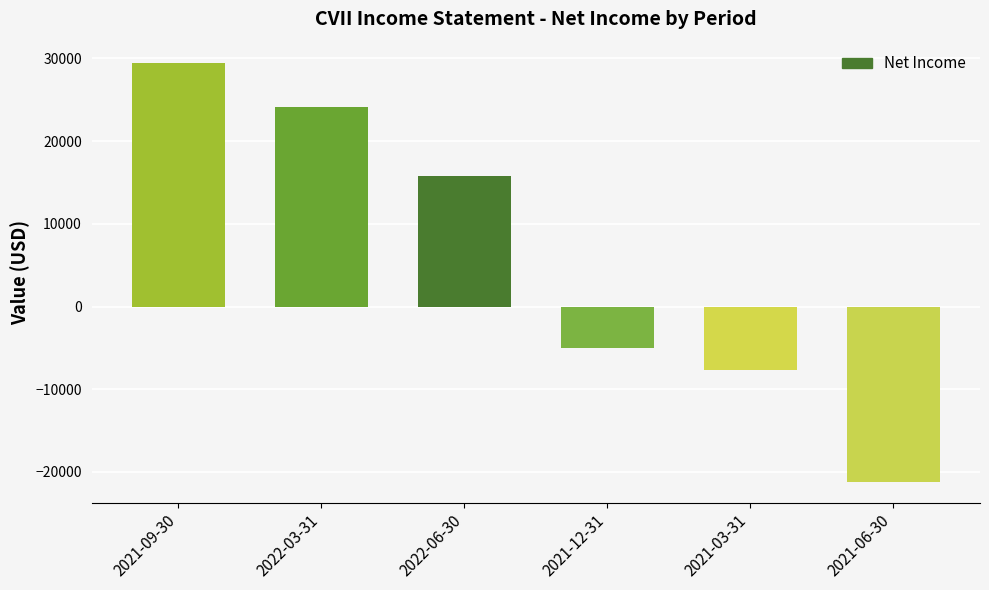

Read the value at 2021-06-30.

-21200